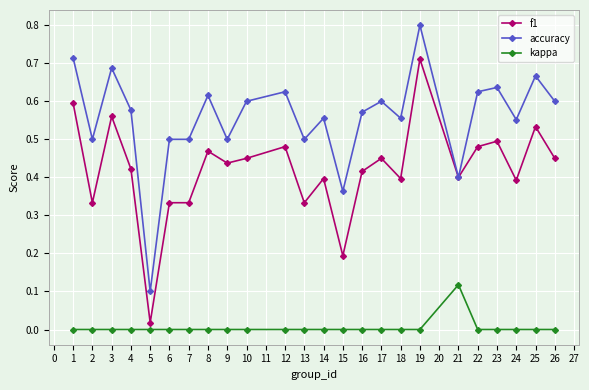

True or false: kappa and f1 cross at least once.

False